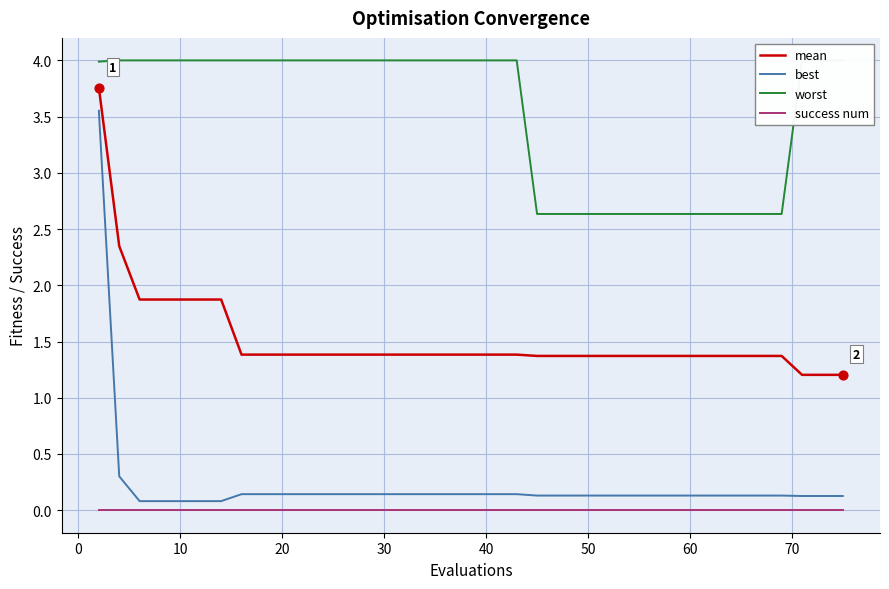

Which series reaches the minimum Y coordinate?

success num